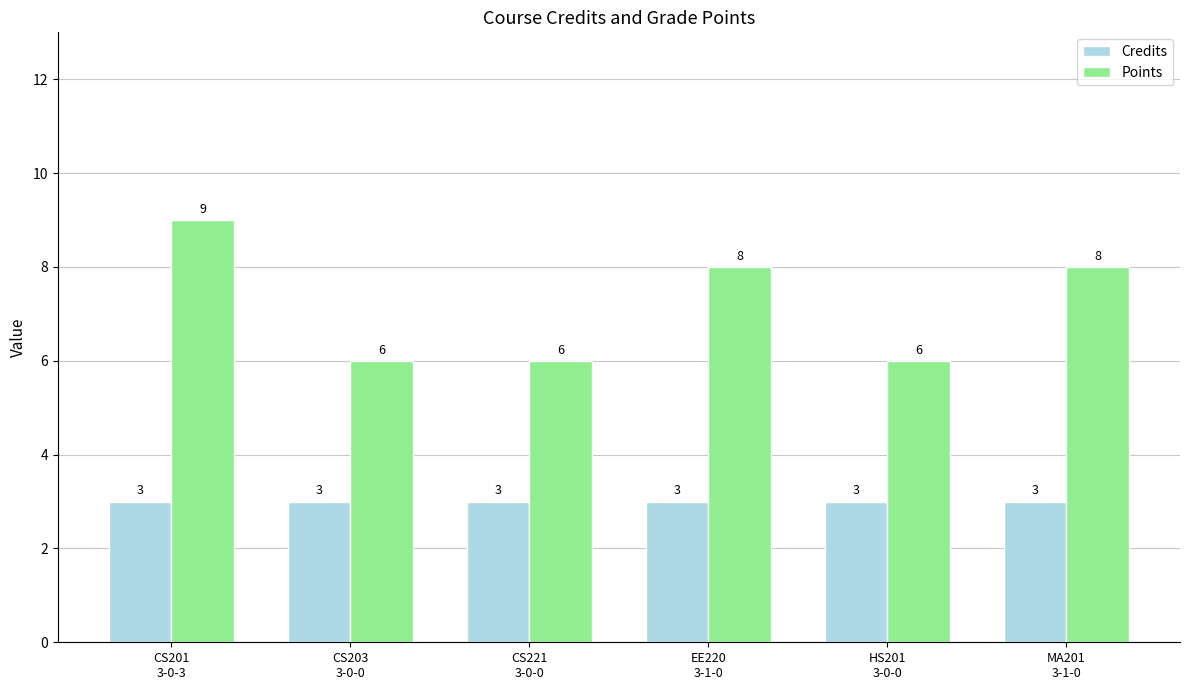

Reading left to right, transcribe all the data shown in this chart.

Credits: 3	3	3	3	3	3
Points: 9	6	6	8	6	8